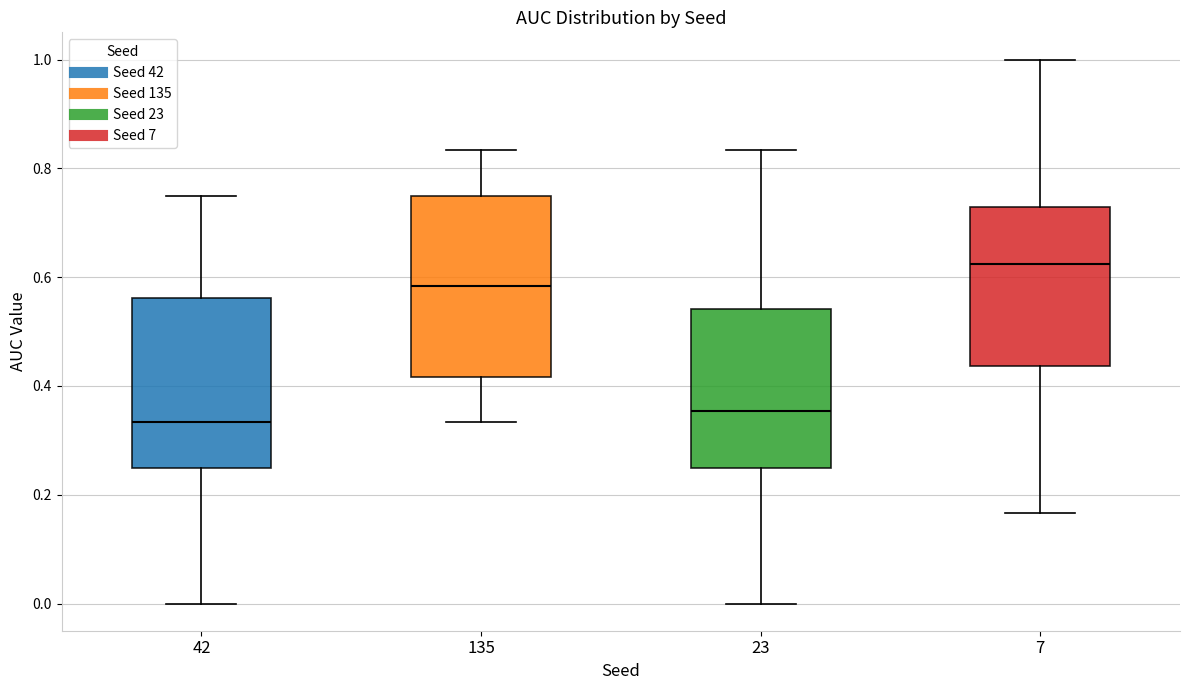

Which box's median line is the lowest?

42